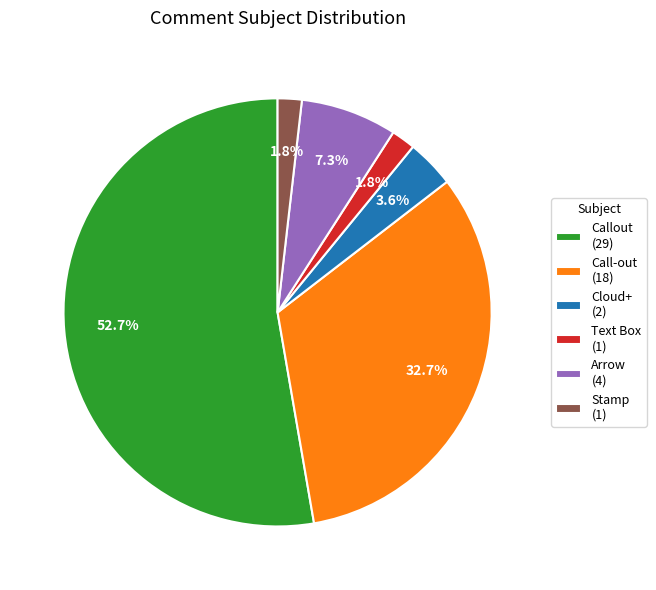

Does Cloud+ represent more than half of the total?

No